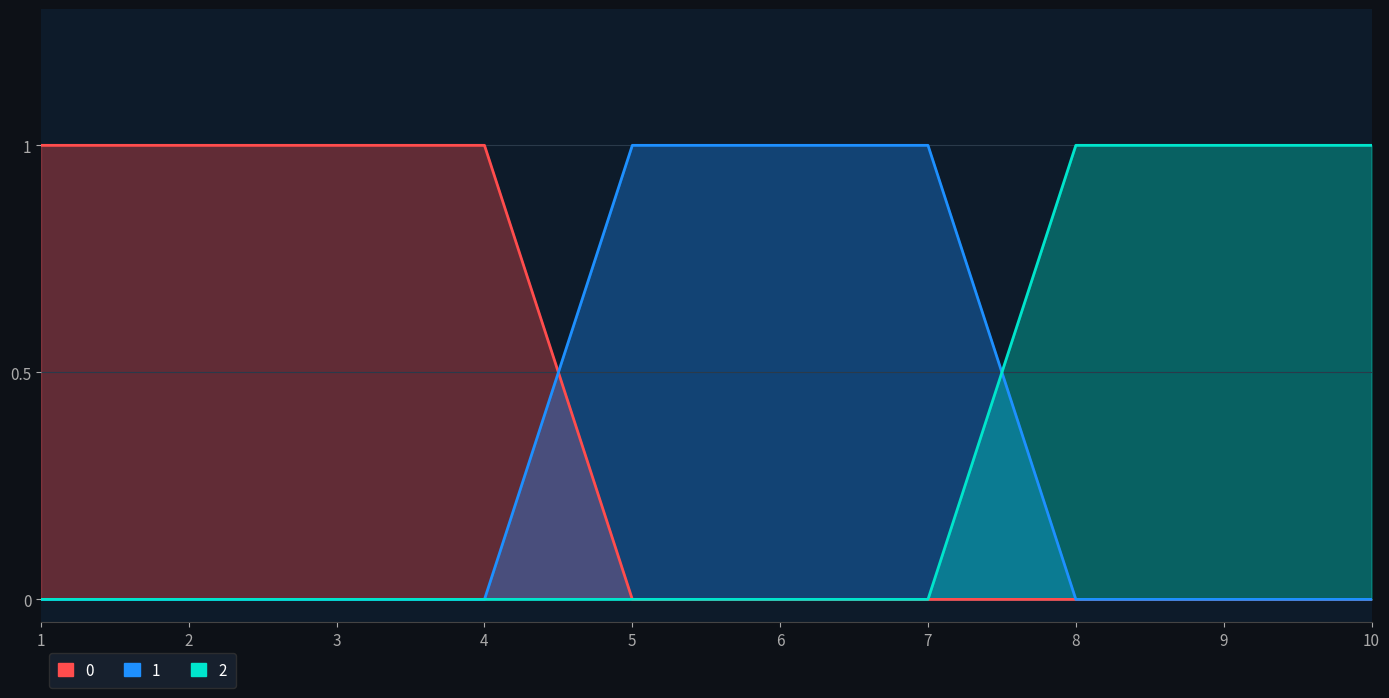

Reading left to right, transcribe all the data shown in this chart.

2: 0	0	0	0	0	0	0	1	1	1
0: 1	1	1	1	0	0	0	0	0	0
1: 0	0	0	0	1	1	1	0	0	0